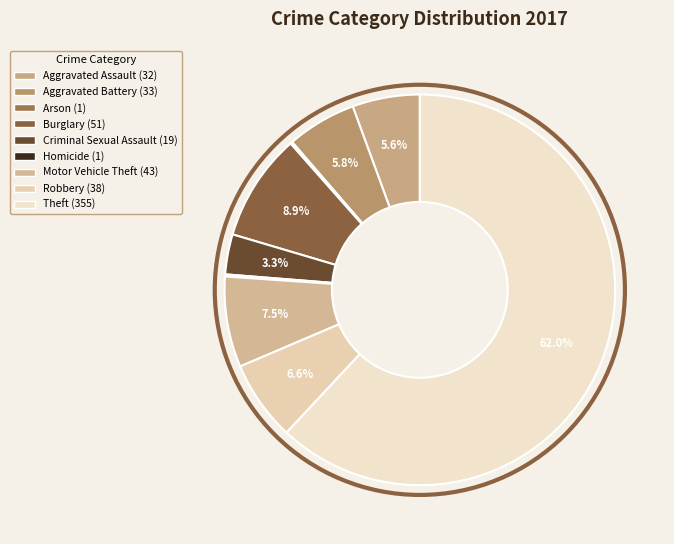

Rank the categories by value from highest to lowest.

Theft, Burglary, Motor Vehicle Theft, Robbery, Aggravated Battery, Aggravated Assault, Criminal Sexual Assault, Arson, Homicide